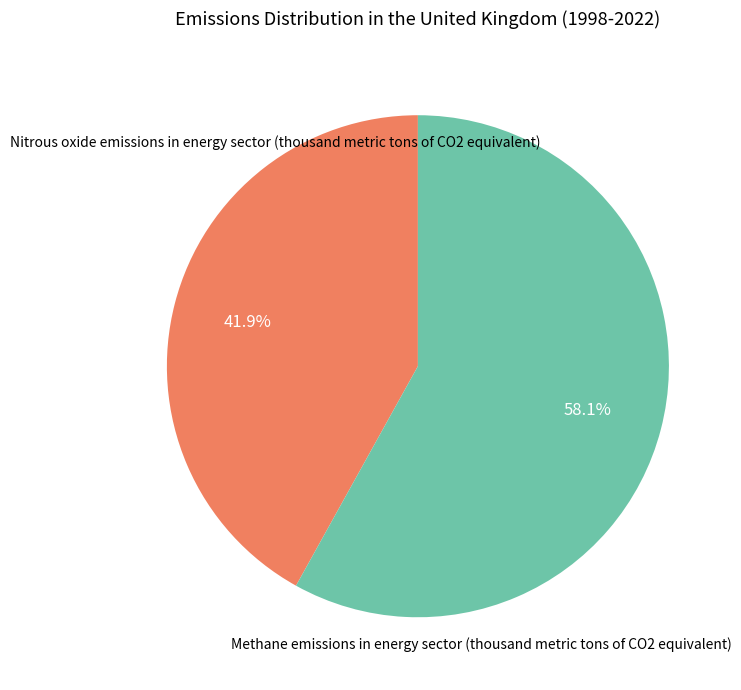

Is there a majority slice in this chart?

Yes